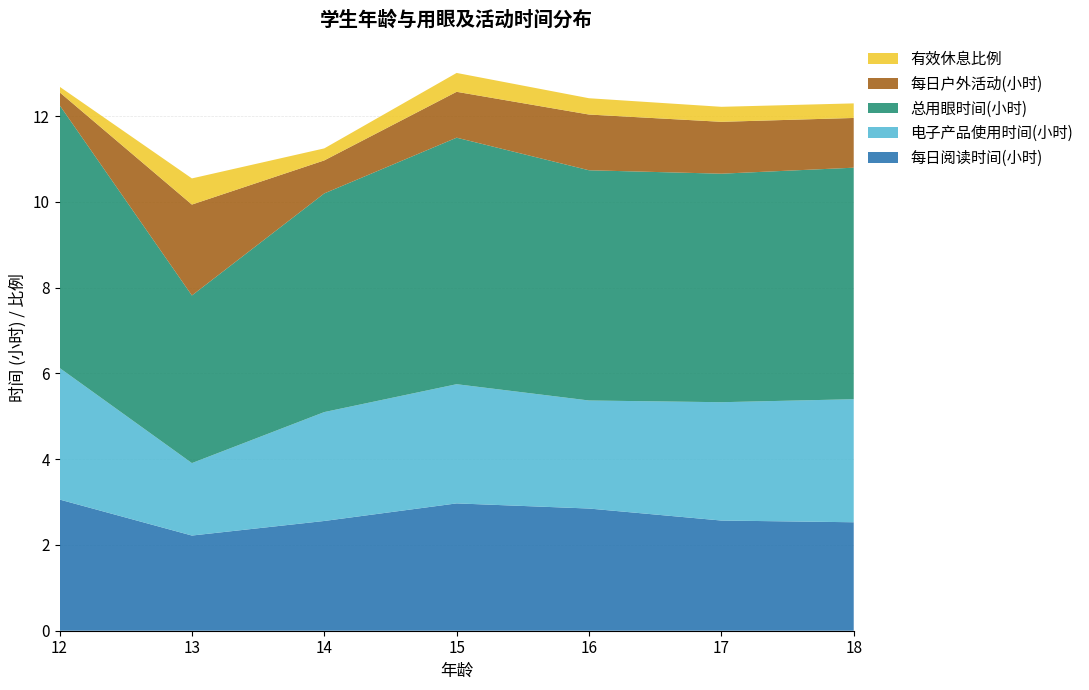

Reading left to right, what are all the values shown in this chart?

每日阅读时间(小时): 3.1	2.2	2.6	3.0	2.9	2.6	2.5
电子产品使用时间(小时): 3.1	1.7	2.5	2.8	2.5	2.8	2.9
总用眼时间(小时): 6.1	3.9	5.1	5.8	5.4	5.3	5.4
每日户外活动(小时): 0.3	2.1	0.8	1.1	1.3	1.2	1.2
有效休息比例: 0.1	0.6	0.3	0.4	0.4	0.3	0.3